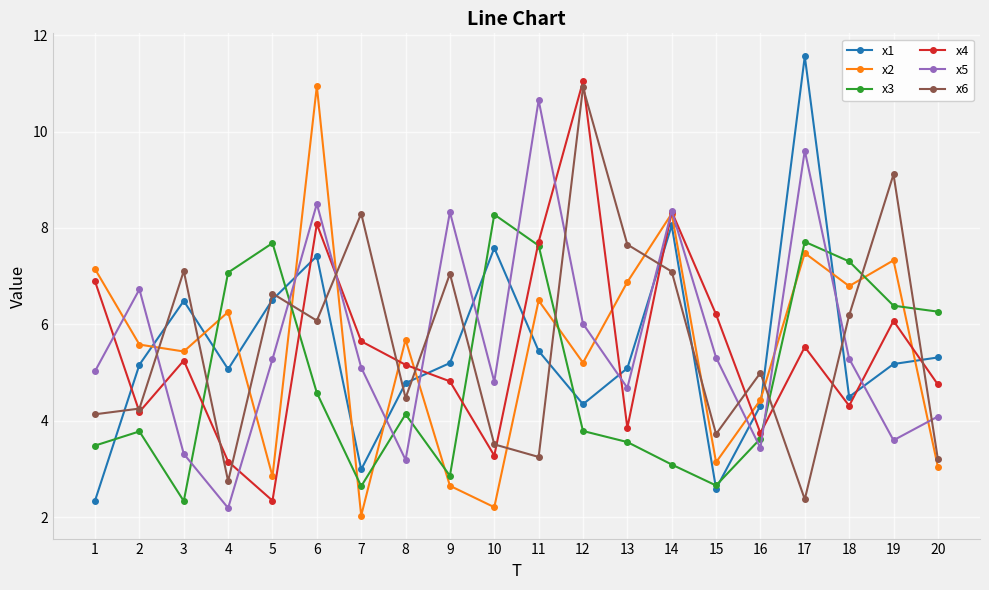

How many lines are shown in the chart?

6